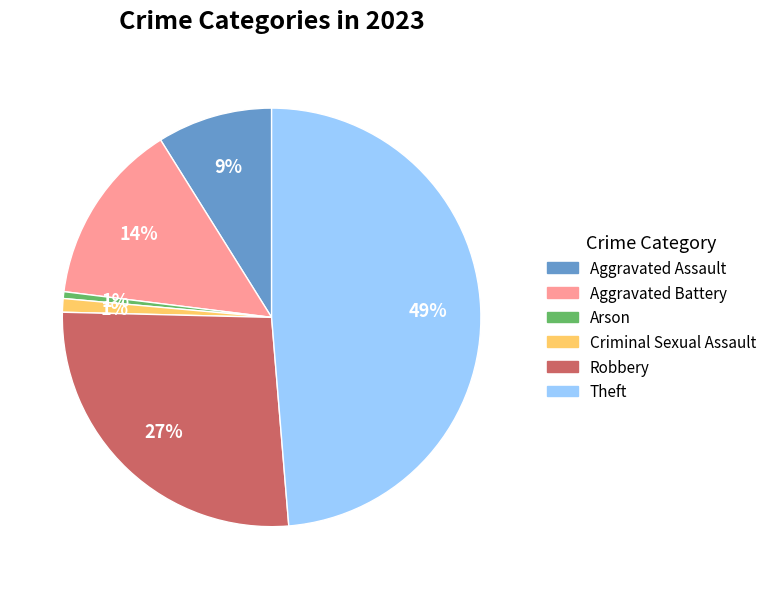

True or false: Arson accounts for 1% of the total.

True